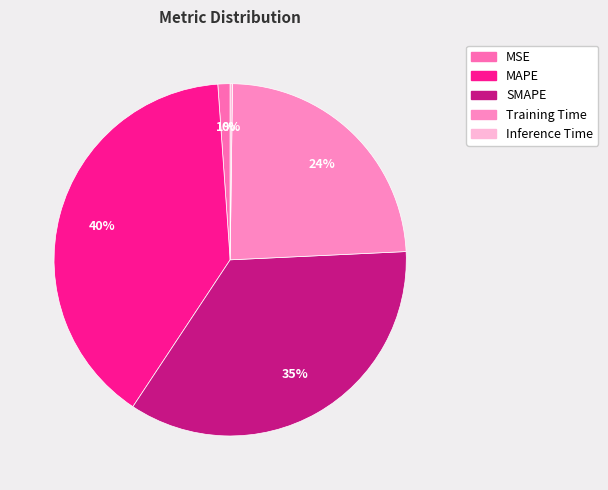

To the nearest percent, what percentage of the pie is MSE?

1%